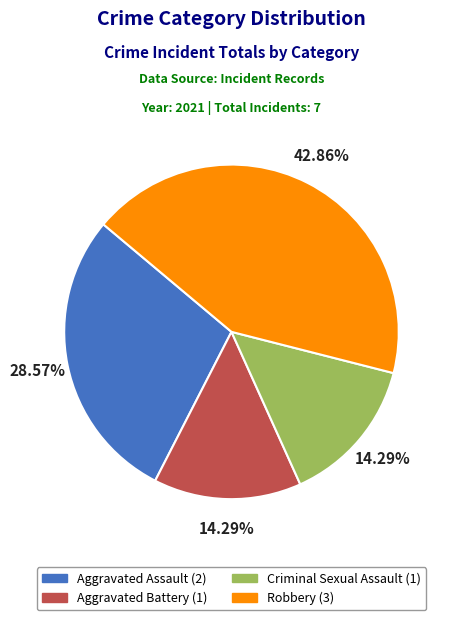

Which has a higher value, Robbery or Criminal Sexual Assault?

Robbery